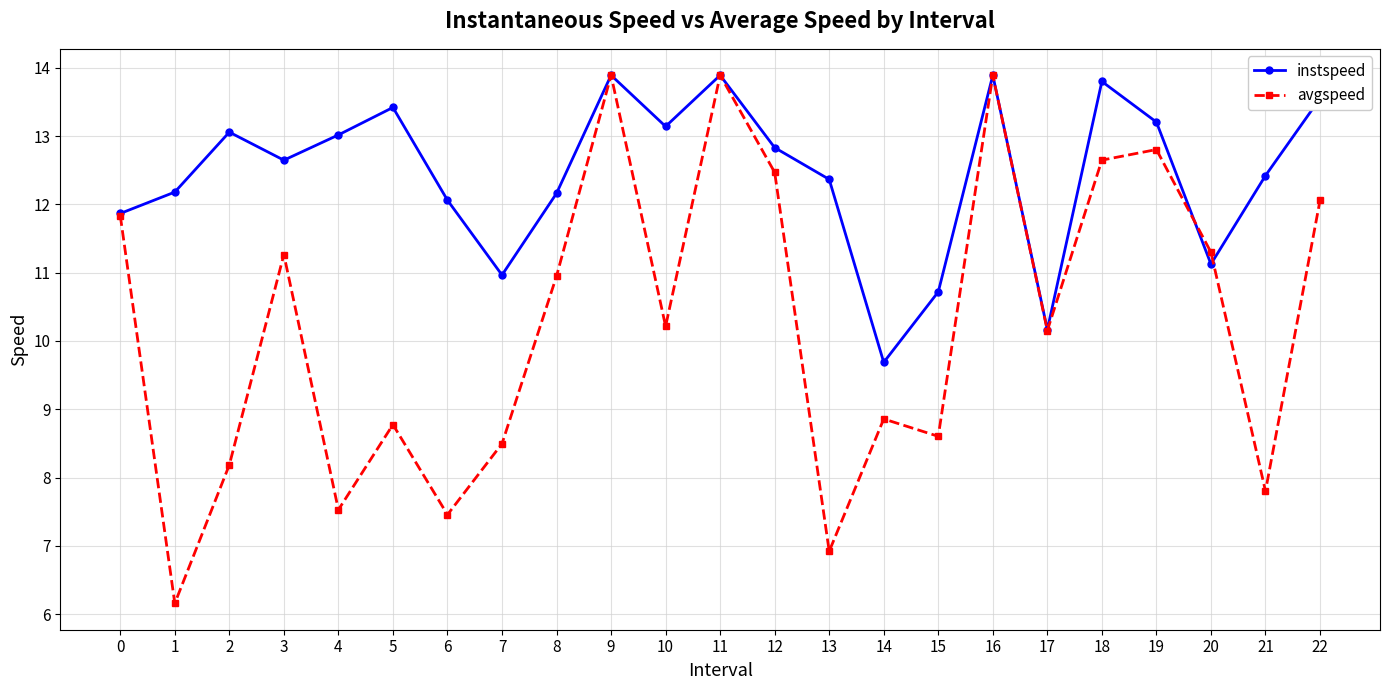

What are all the series names shown in the legend?

instspeed, avgspeed